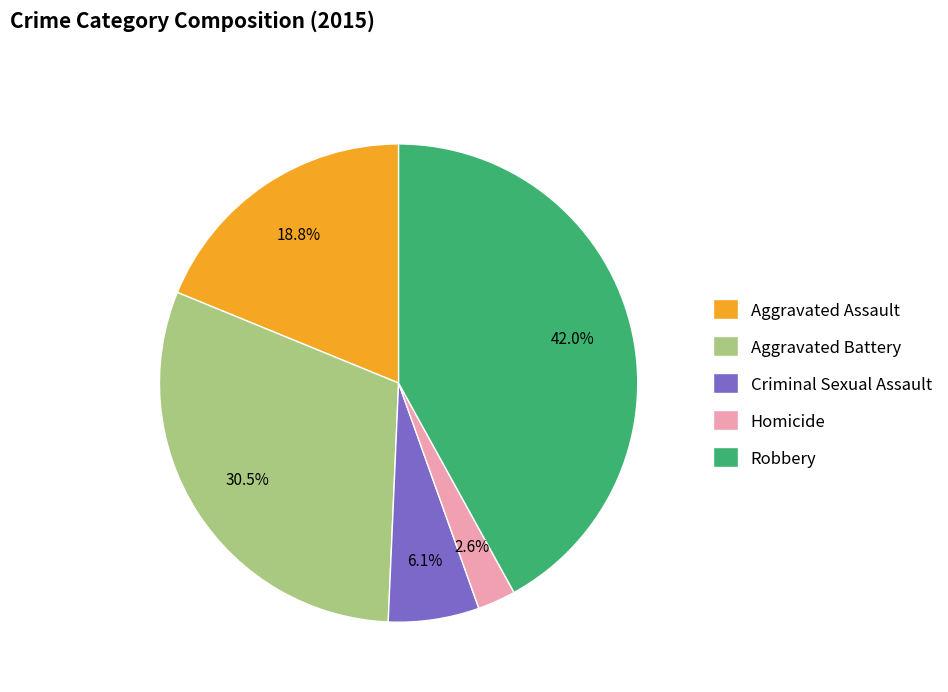

How many slices are in this pie chart?

5